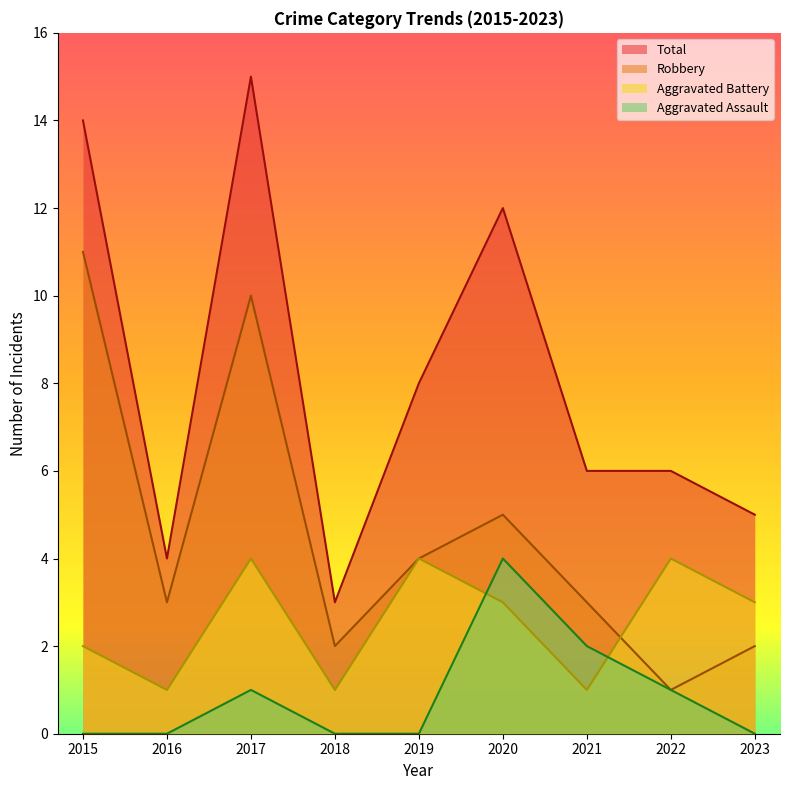

True or false: Robbery has more than 2 interior local peaks.

False